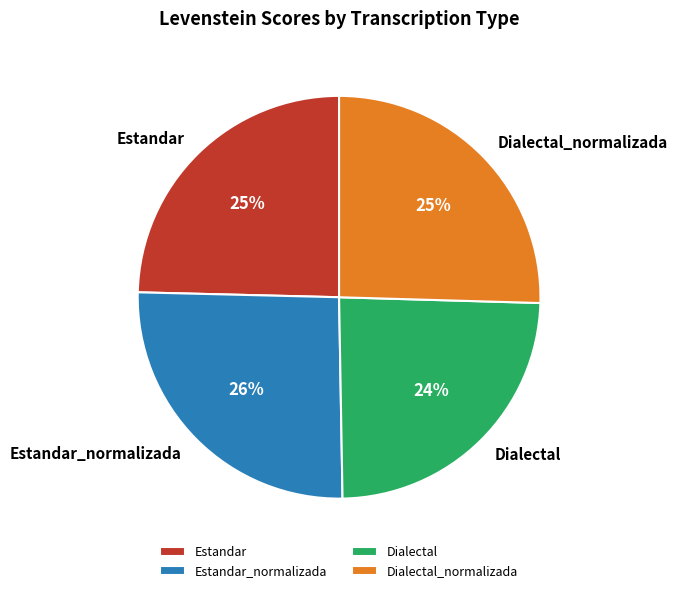

How many segments does this pie chart have?

4